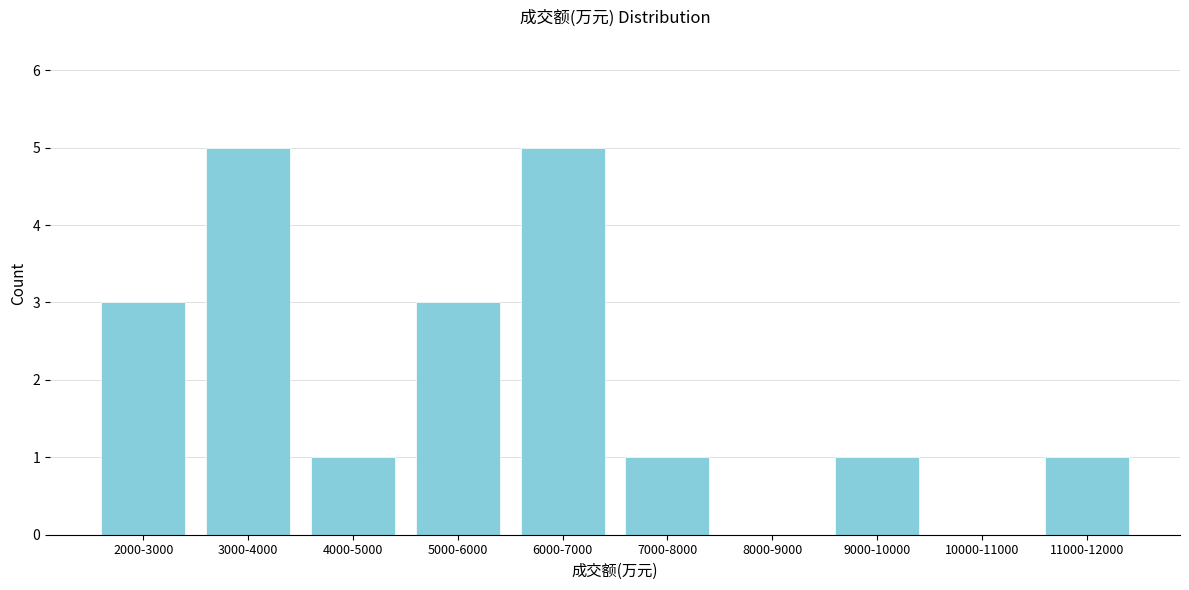

Reading left to right, transcribe all the data shown in this chart.

2000-3000=3	3000-4000=5	4000-5000=1	5000-6000=3	6000-7000=5	7000-8000=1	8000-9000=0	9000-10000=1	10000-11000=0	11000-12000=1